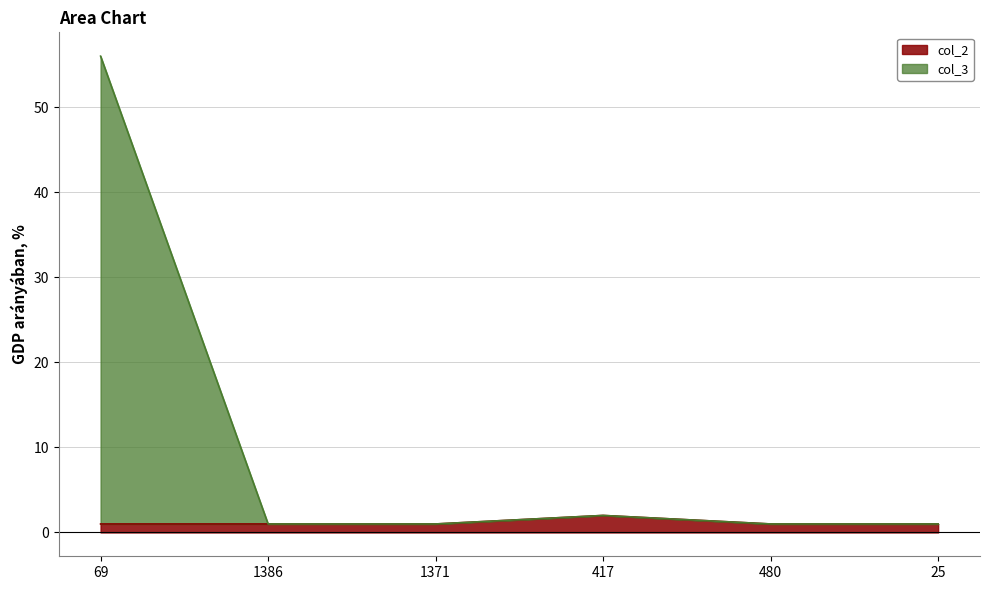

What is the label of the 6th point from the left?

25